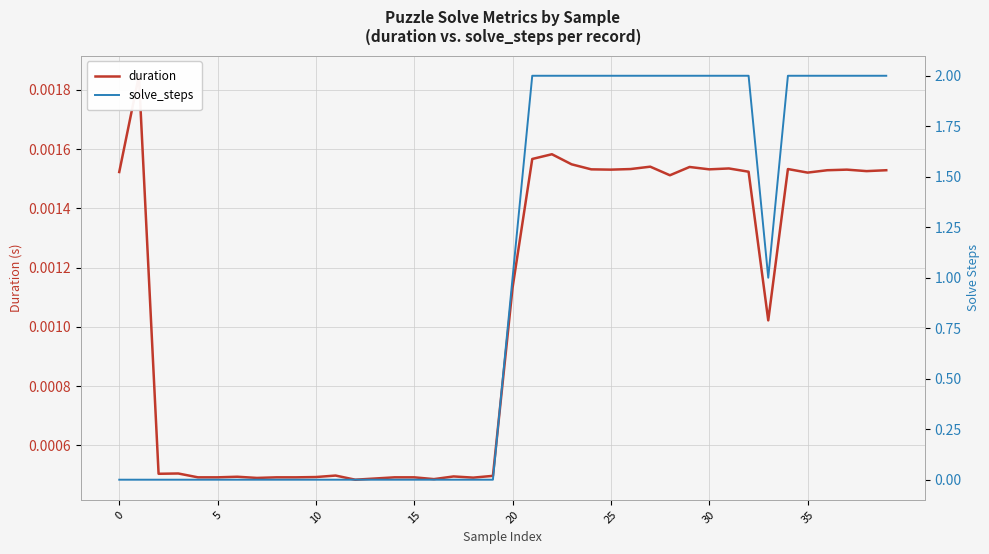

Between 31 and 13, which is larger?

31